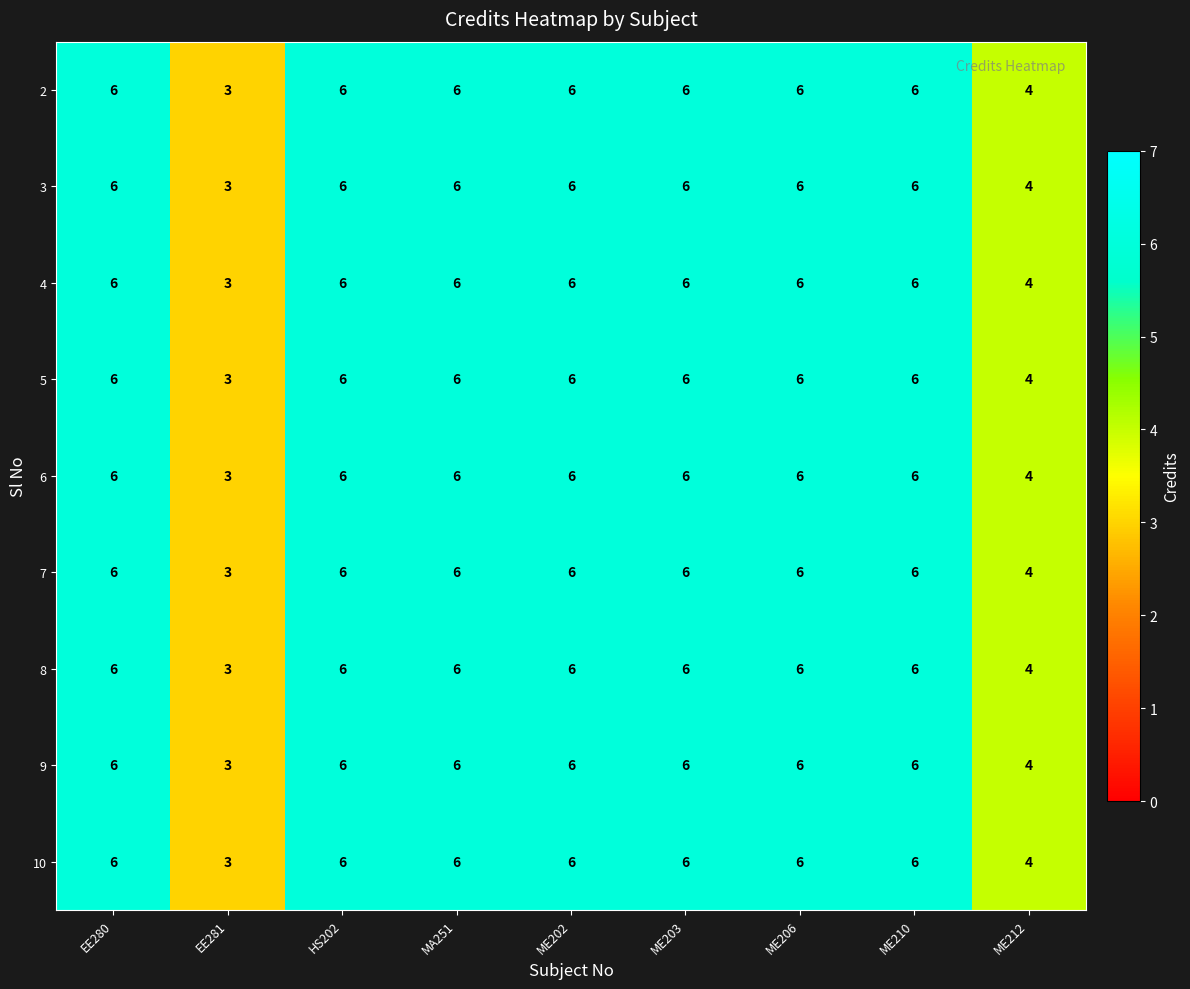

What is the sum of the 5 values at ME210 and ME202?

12